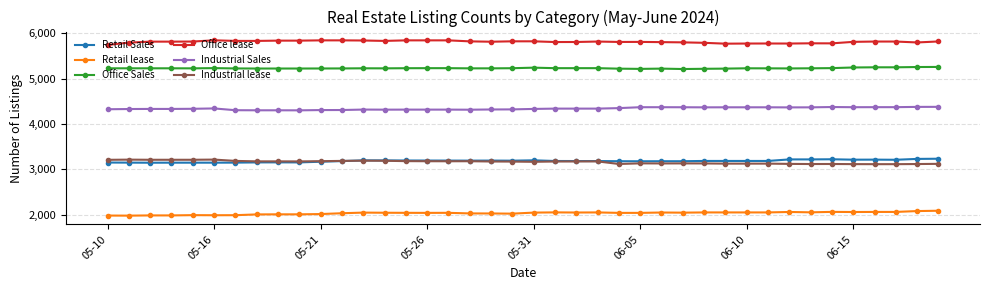

What is the value of the Retail Sales point at the 7th from the left?

3147